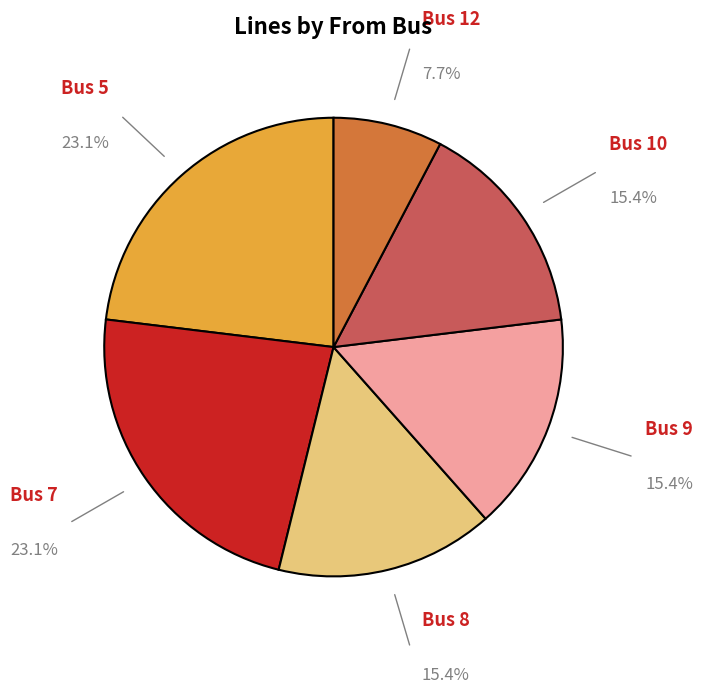

Is Bus 12 the majority of the pie?

No